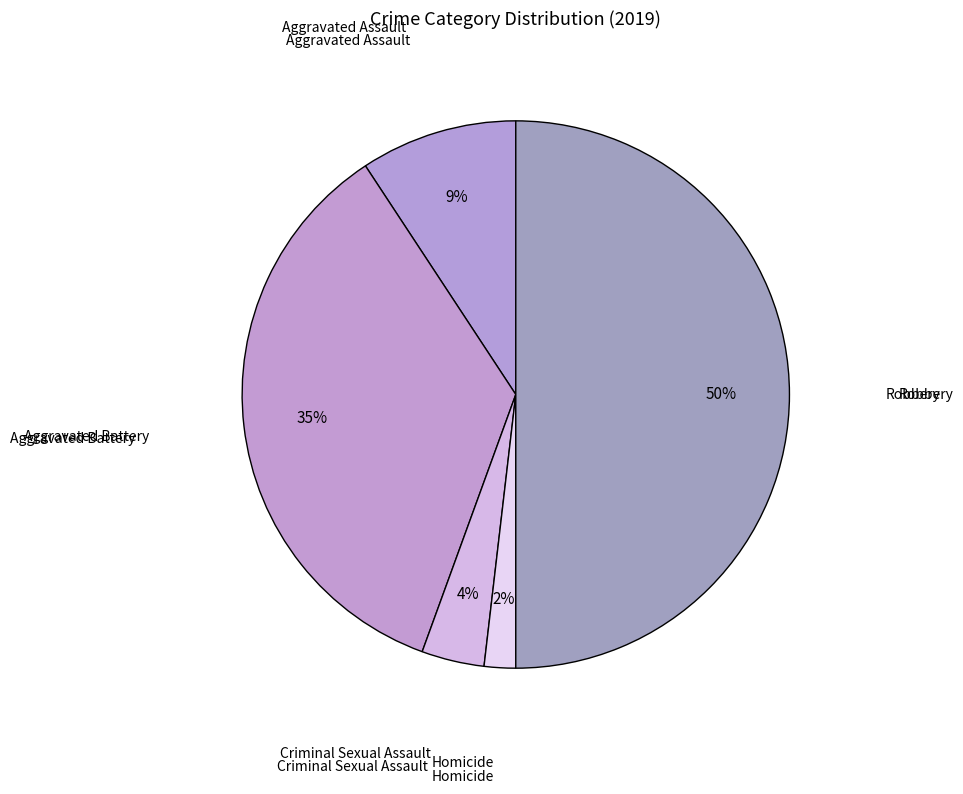

True or false: Aggravated Assault accounts for 1% of the total.

False